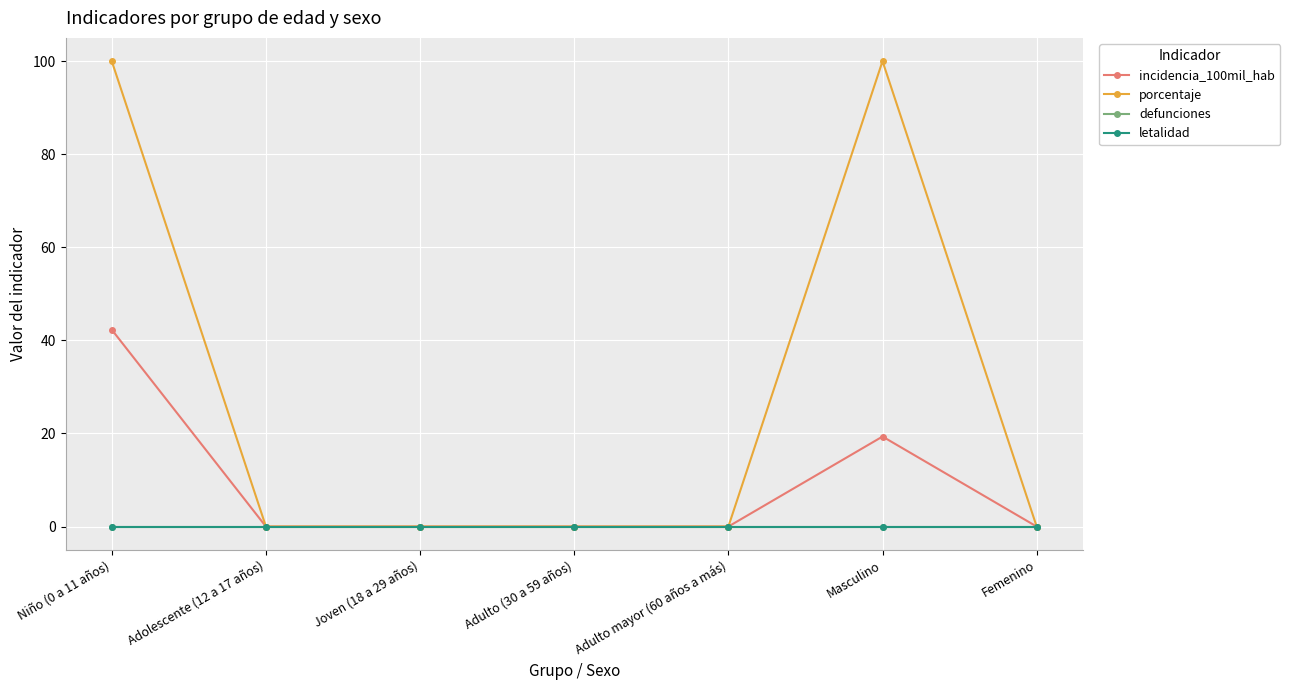

Is this an area chart (filled region under the line)?

No